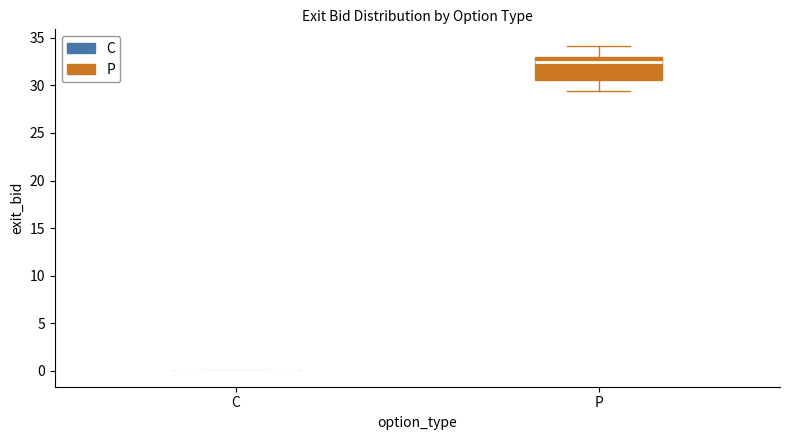

Which box is the tallest, from its lower edge to its upper edge?

P